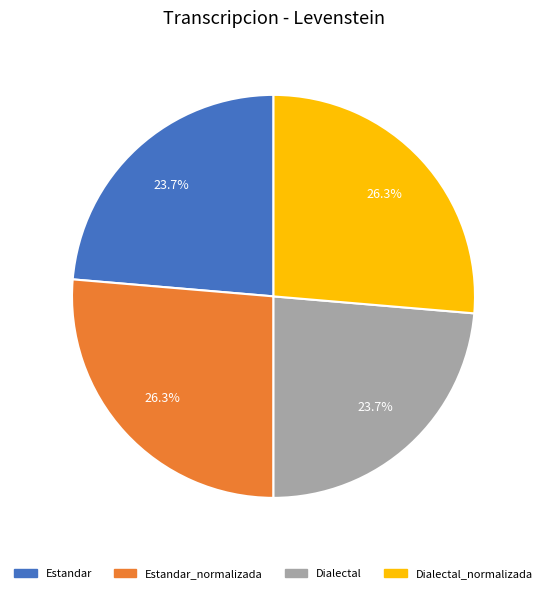

How many slices are in this pie chart?

4